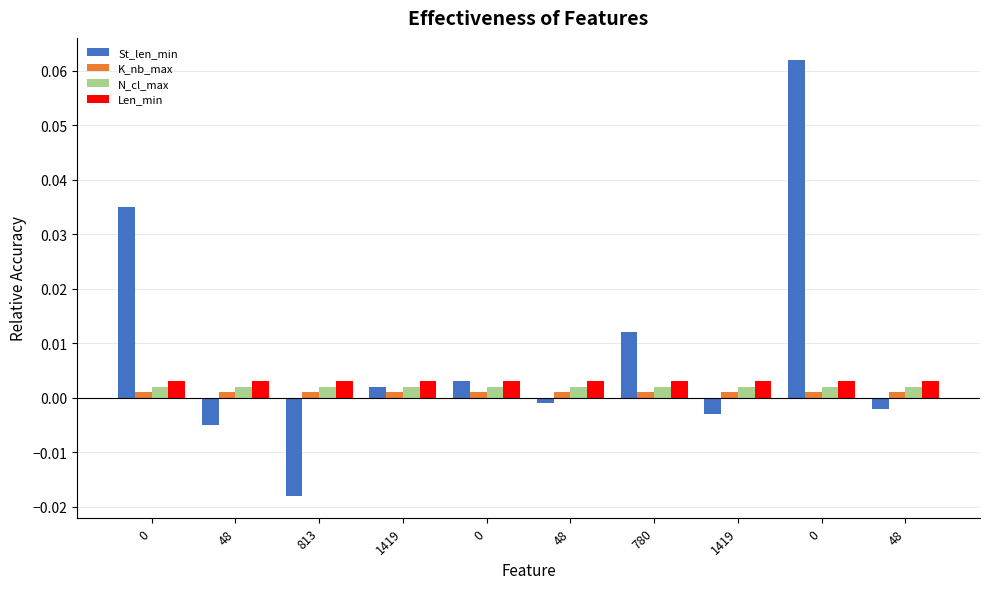

List the series in order of their peak value, highest first.

St_len_min, Len_min, N_cl_max, K_nb_max